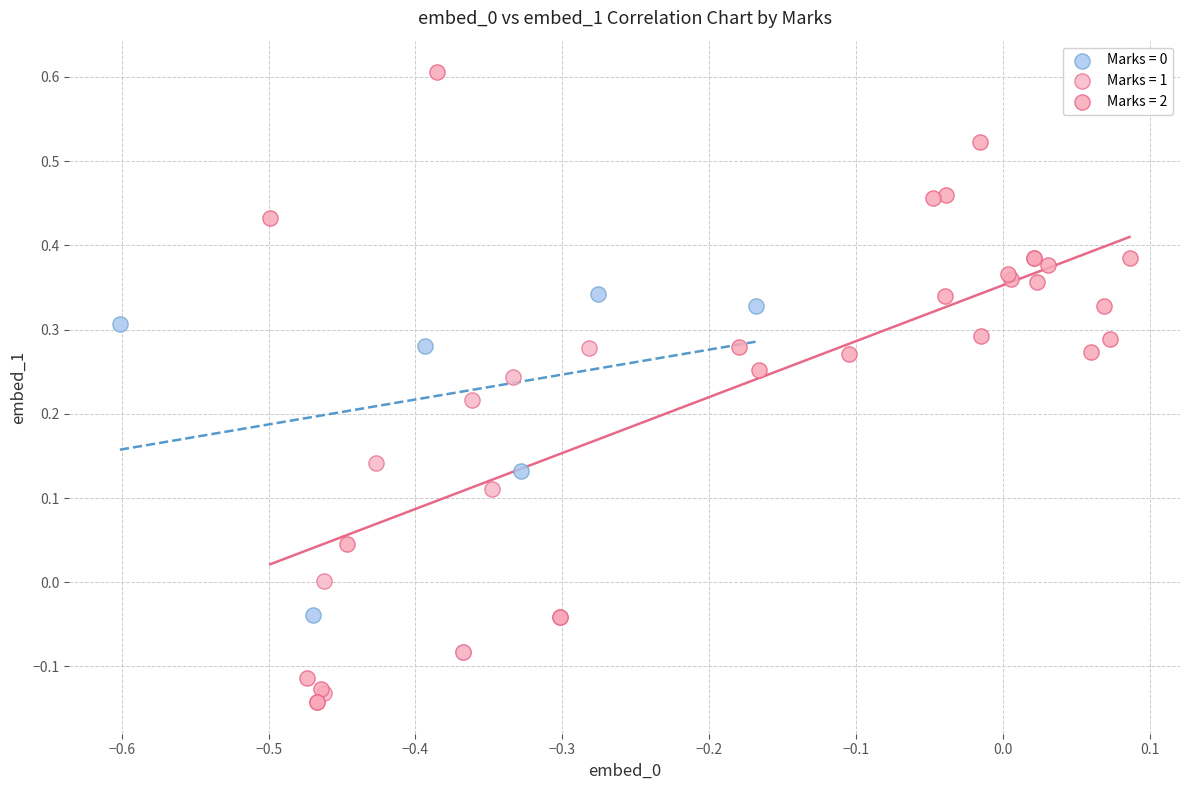

Which series reaches the minimum Y coordinate?

Marks = 2